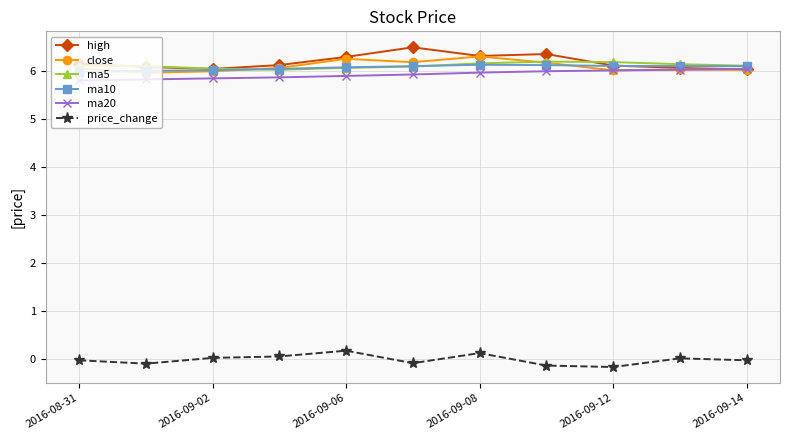

What is the value of the ma20 point at the 4th from the left?

5.9